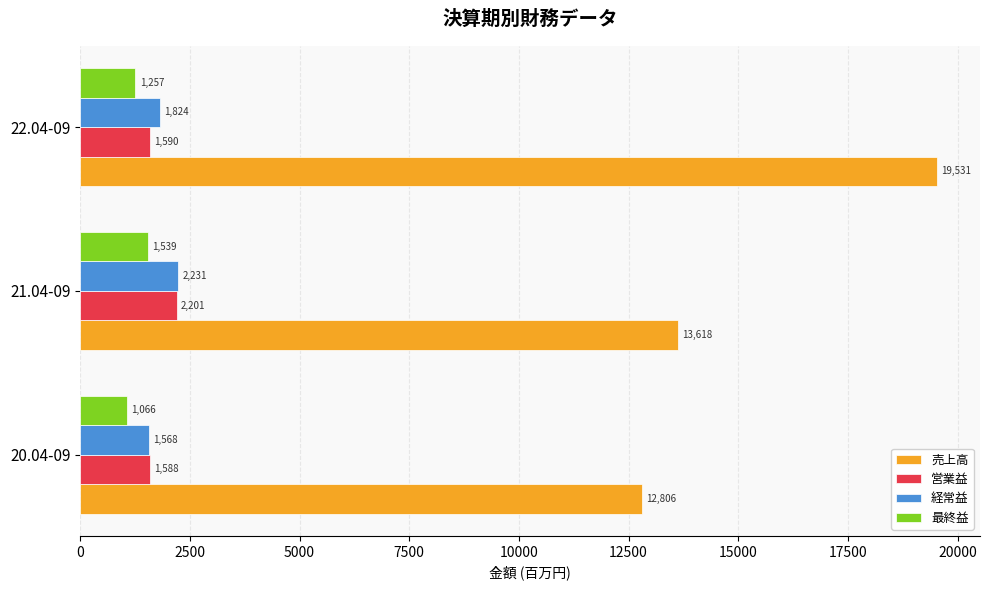

Count the 最終益 values in the range 1066 to 1539.

3